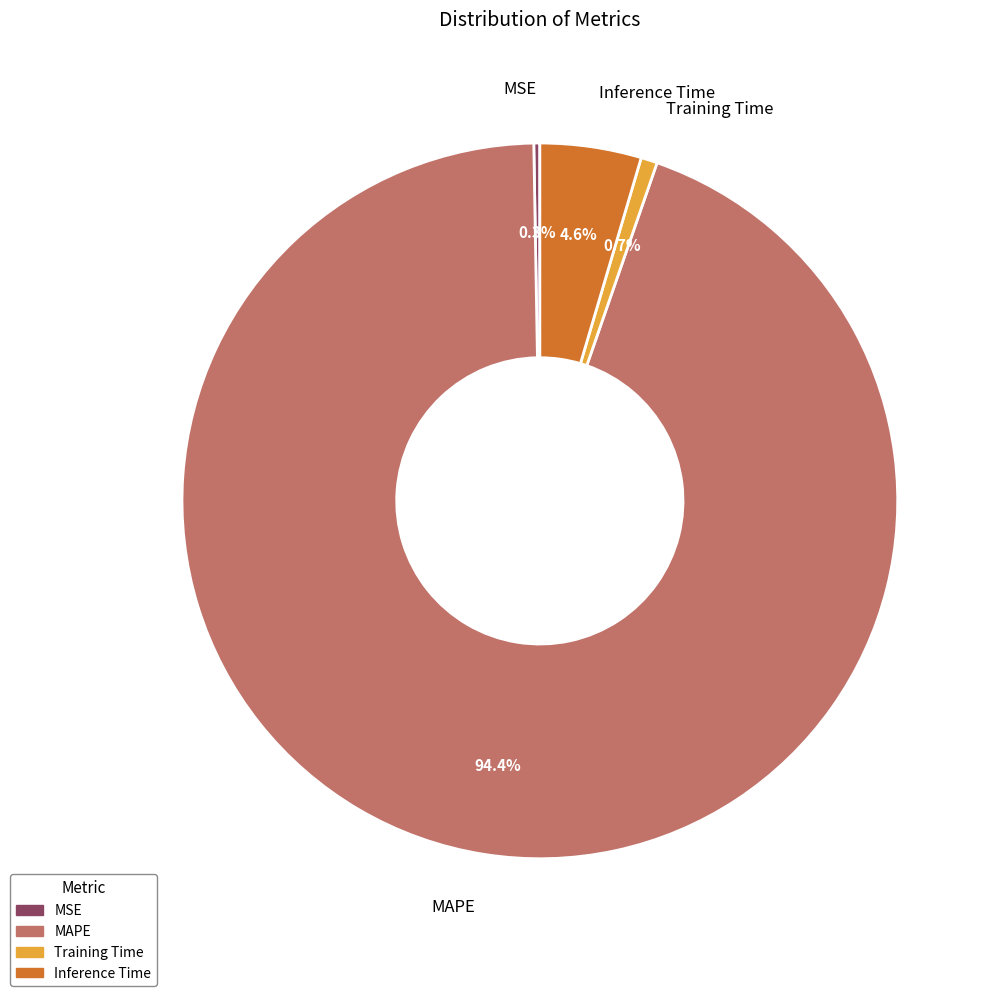

Combined, do MAPE and Training Time account for over 50%?

Yes